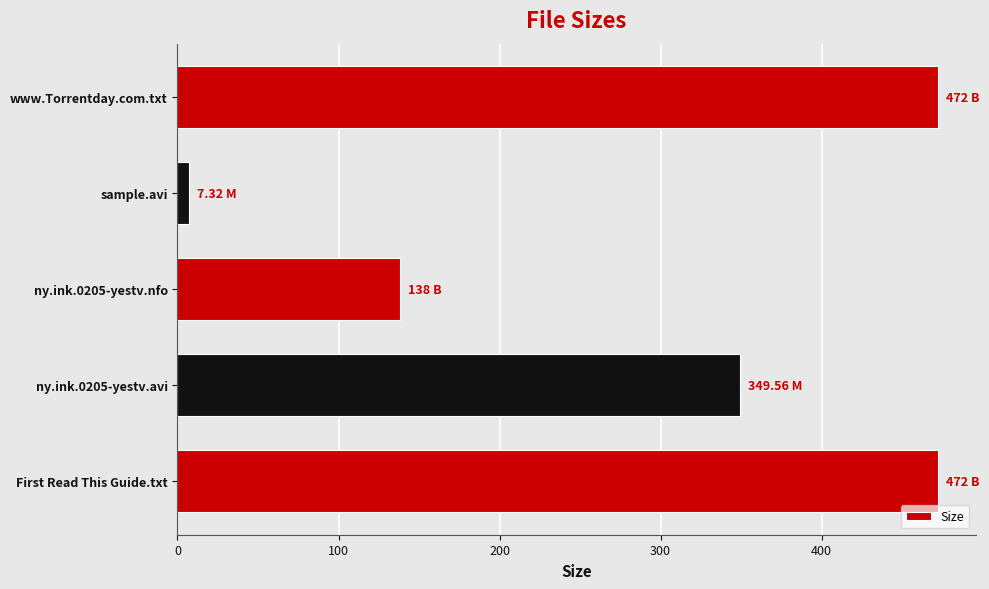

Approximately how many times larger is the value at ny.ink.0205-yestv.avi compared to First Read This Guide.txt?

0.7